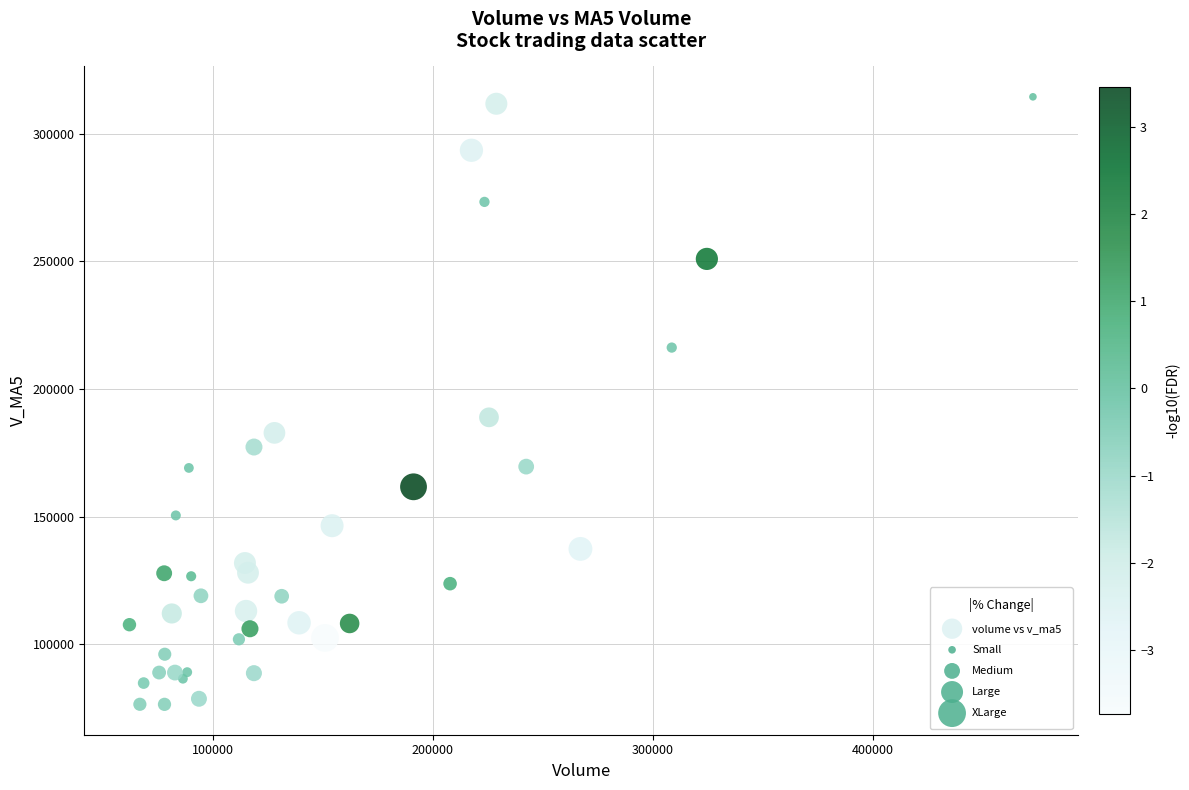

What Y value in the scatter plot is closest to 195478?

188922.2